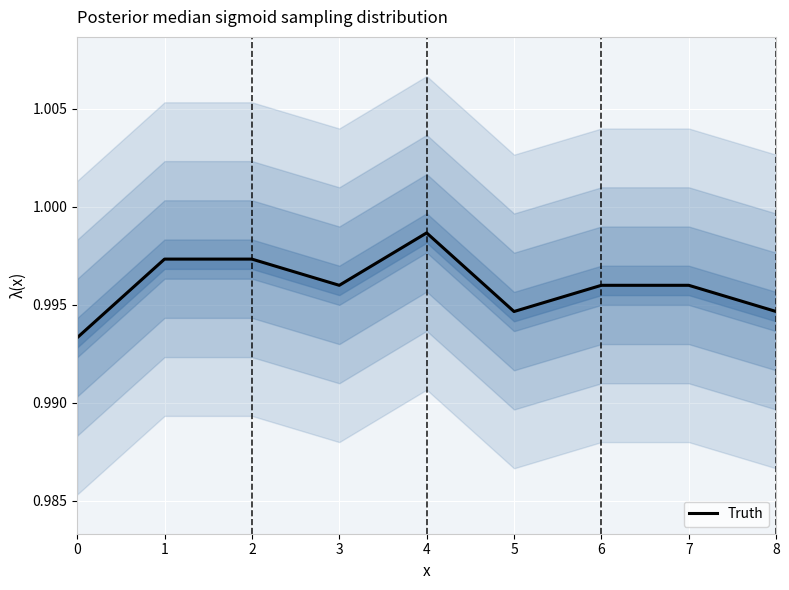

Rank the categories by value from lowest to highest.

0, 5, 8, 3, 6, 7, 1, 2, 4